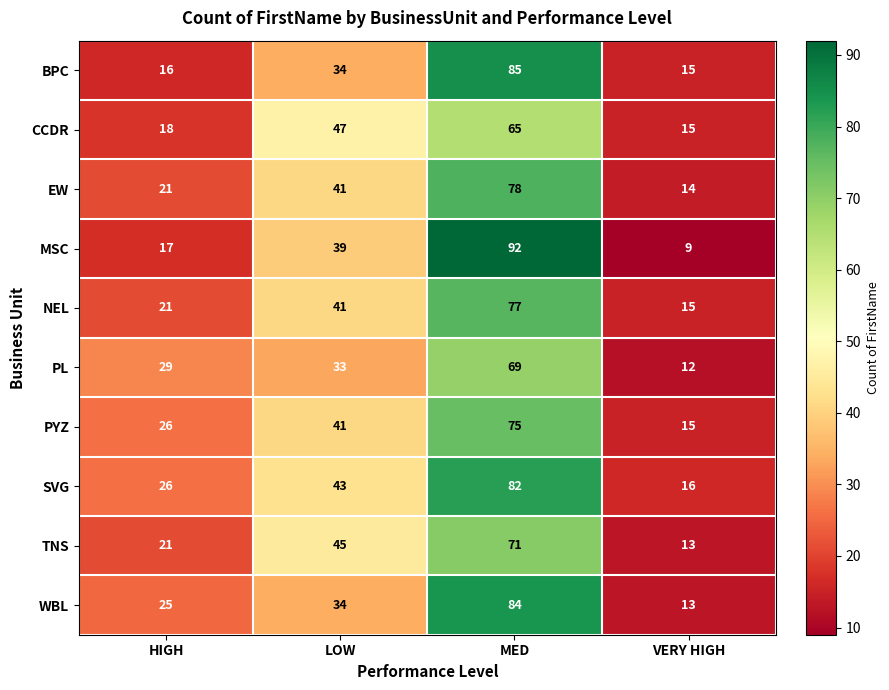

List the series in order of their peak value, highest first.

MSC, BPC, WBL, SVG, EW, NEL, PYZ, TNS, PL, CCDR